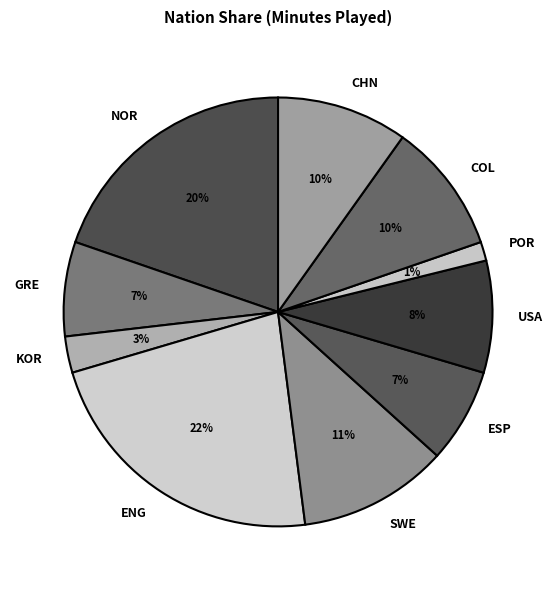

Does ENG represent more than half of the total?

No